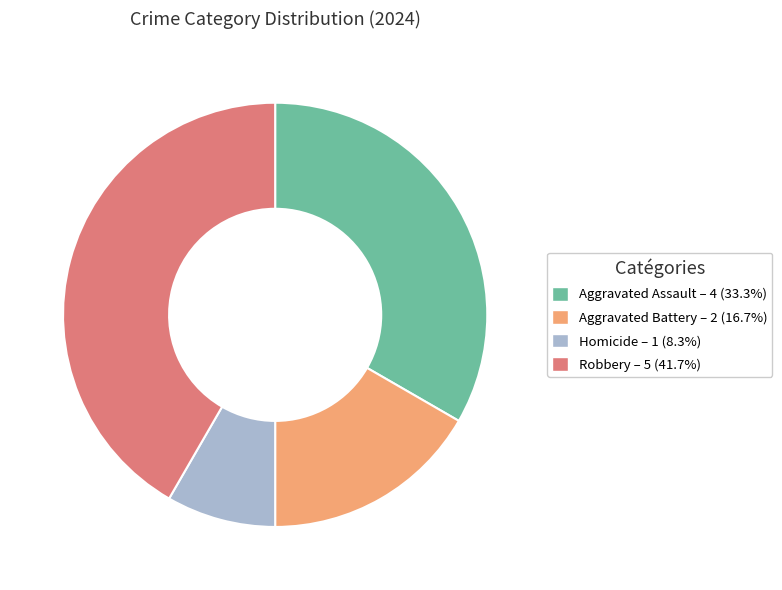

Is the sum of Homicide and Aggravated Battery greater than half?

No